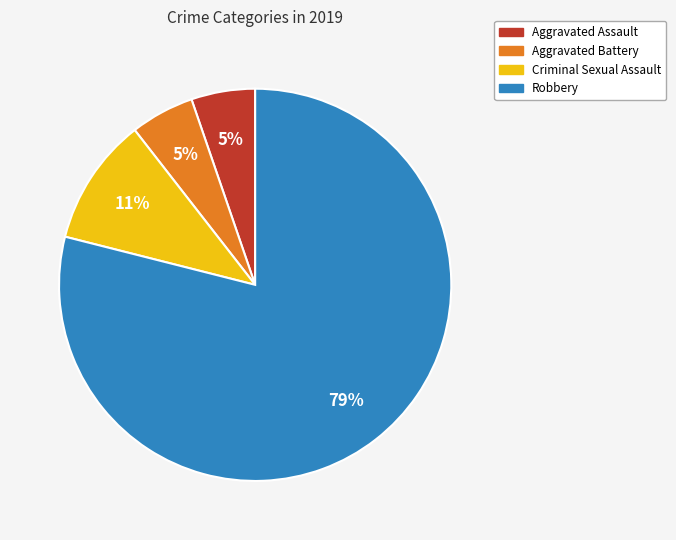

Is there any slice that represents more than half of the pie?

Yes